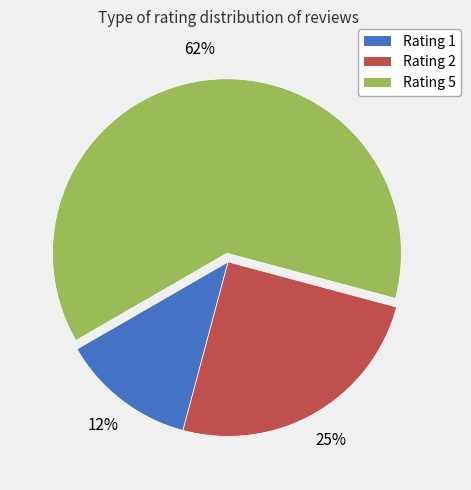

What is the smallest slice in the pie chart?

Rating 1